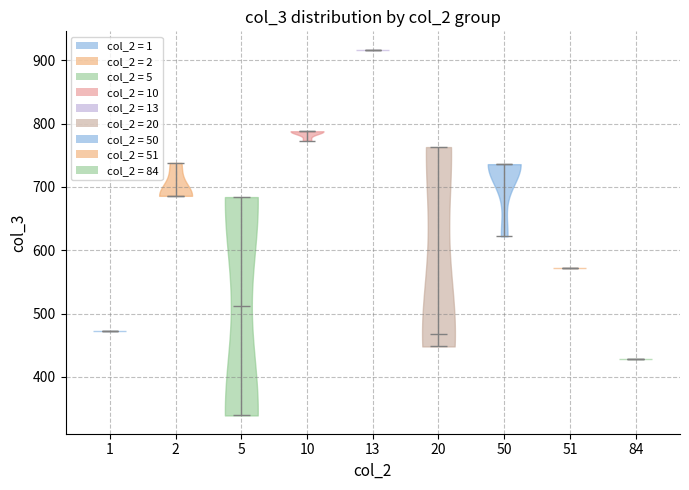

Where does the median line of the violin at x = 50 sit on the y-axis? The values are not printed on the chart, so give them approximately, as read against the axis.

740